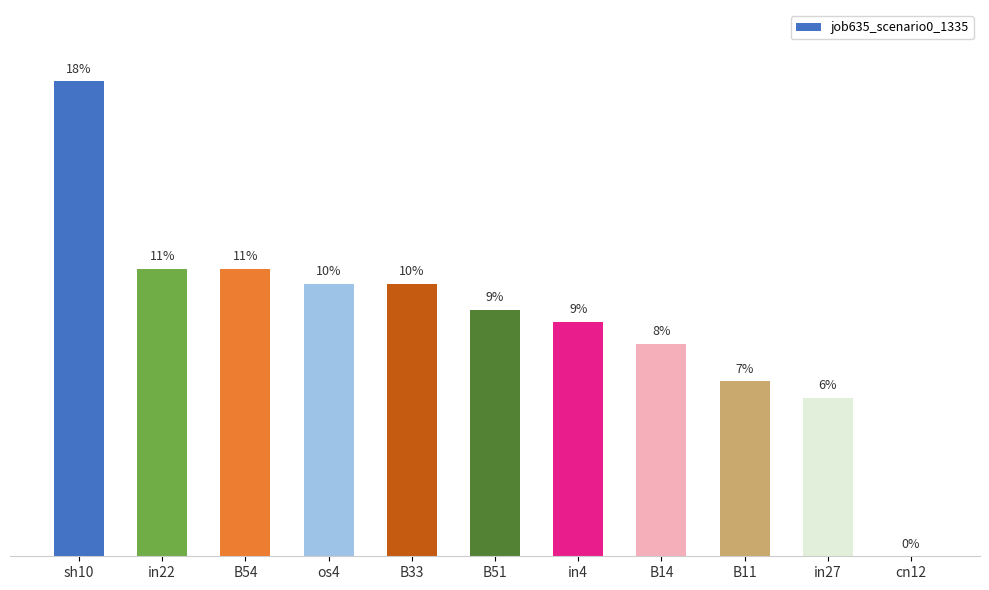

List the labels in order of value, largest first.

sh10, in22, B54, os4, B33, B51, in4, B14, B11, in27, cn12